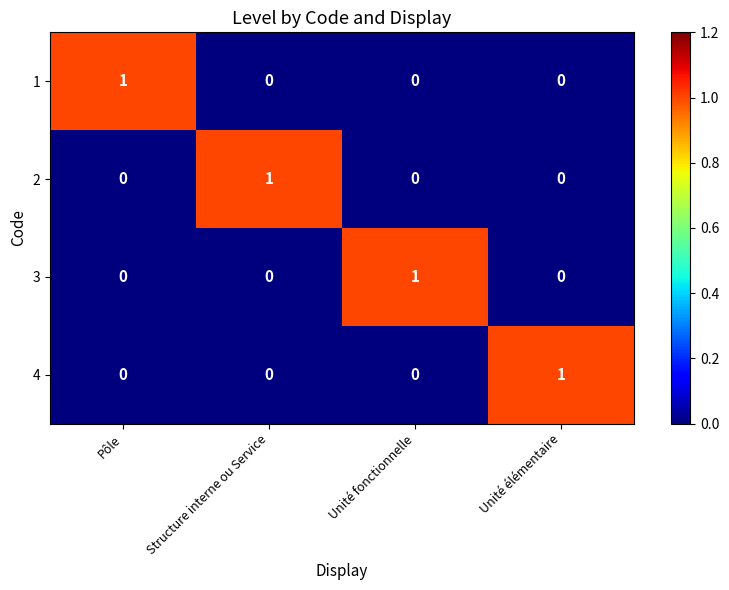

At how many categories does at least one series exceed 0?

4